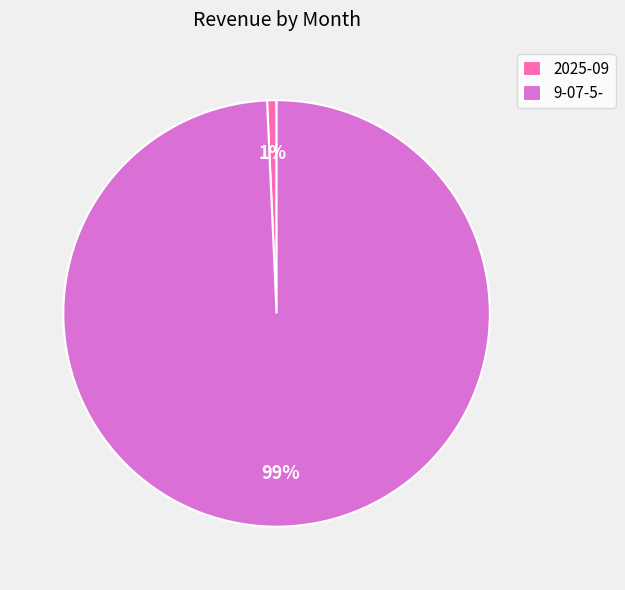

What percentage is the 9-07-5- slice, to the nearest percent?

99%